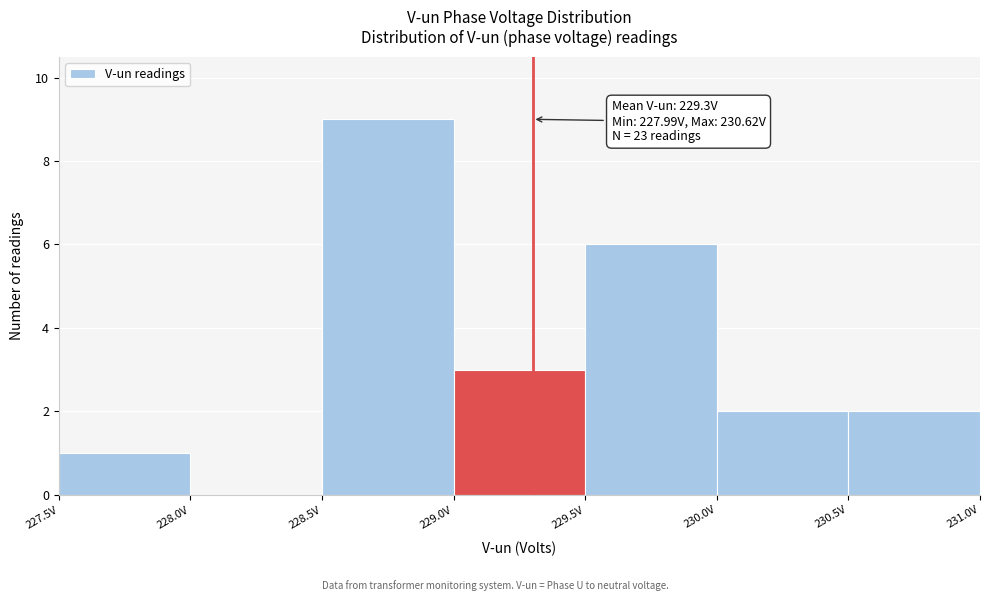

Over which range of the x-axis is the bar tallest?

228.5 to 229.0